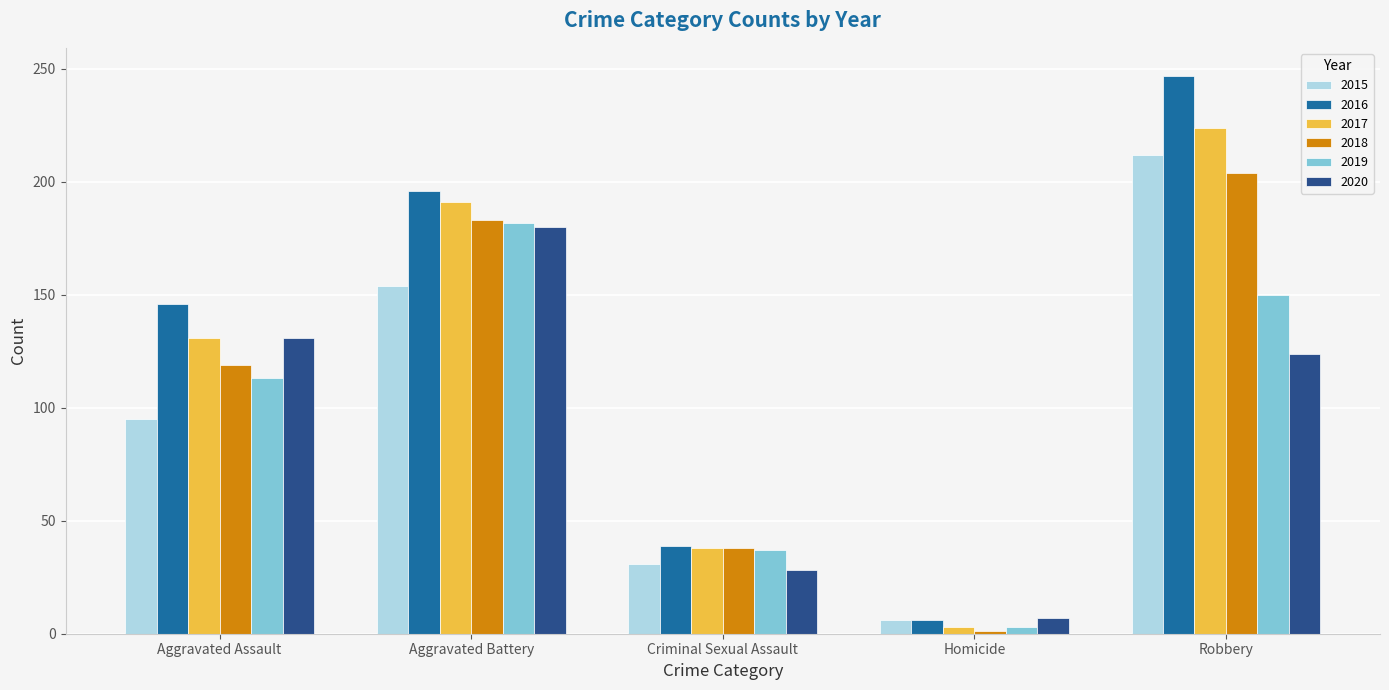

How many data points does each series have?

5